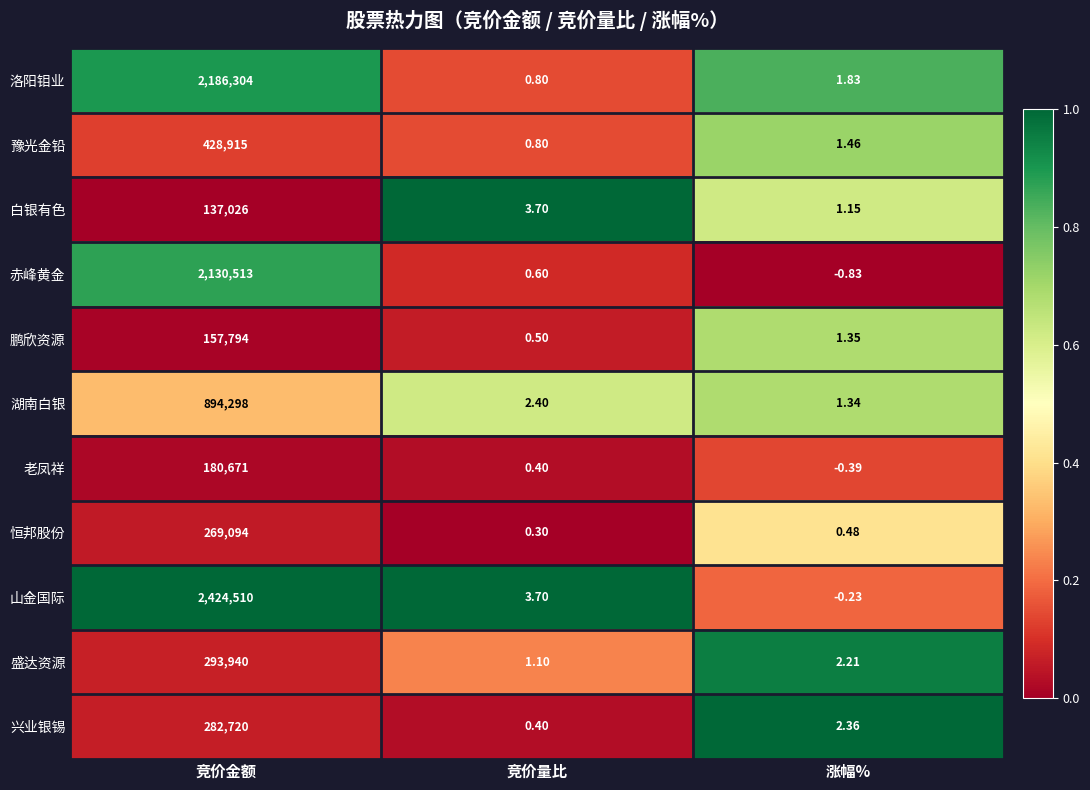

Is the value of 盛达资源 at 竞价金额 greater than the value of 兴业银锡 at 涨幅%?

Yes